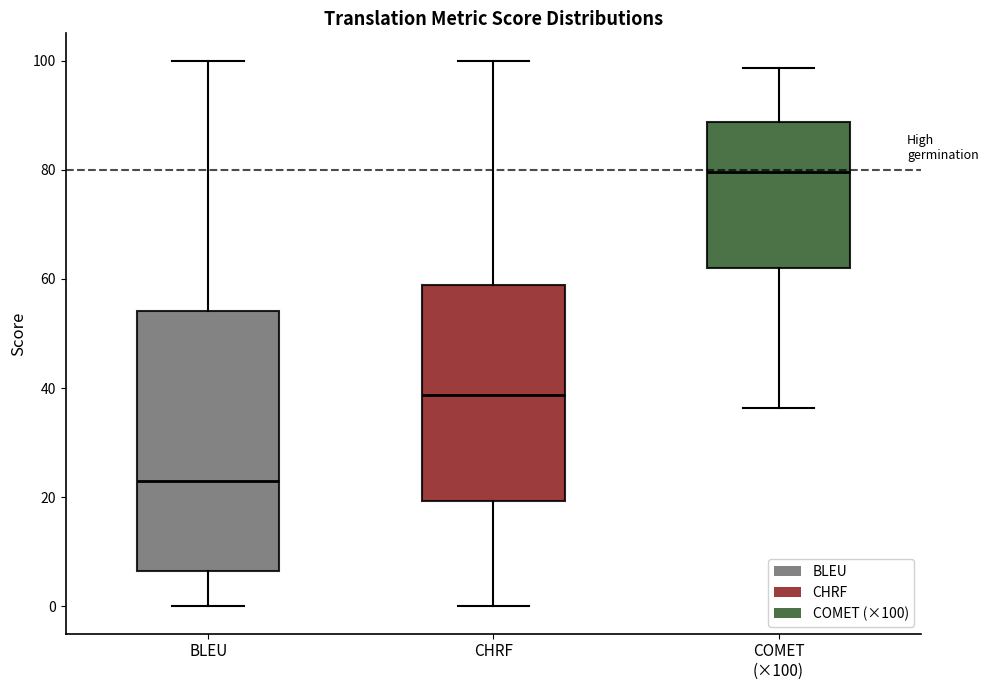

Reading left to right, transcribe this box plot: for each box, give where its median line is, the range the box spans, and where its two whiskers end, as read against the y-axis. The values are not printed on the chart, so give them approximately, as read against the axis.

BLEU: median 22, box 6 to 54, whiskers 0 to 100
CHRF: median 38, box 20 to 58, whiskers 0 to 100
COMET (×100): median 80, box 62 to 88, whiskers 36 to 98